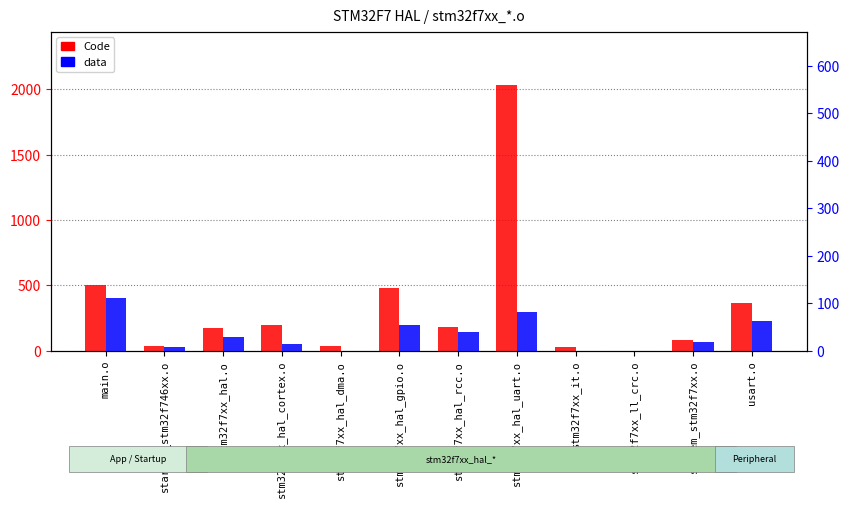

Where does the Code series first go above 184?

main.o